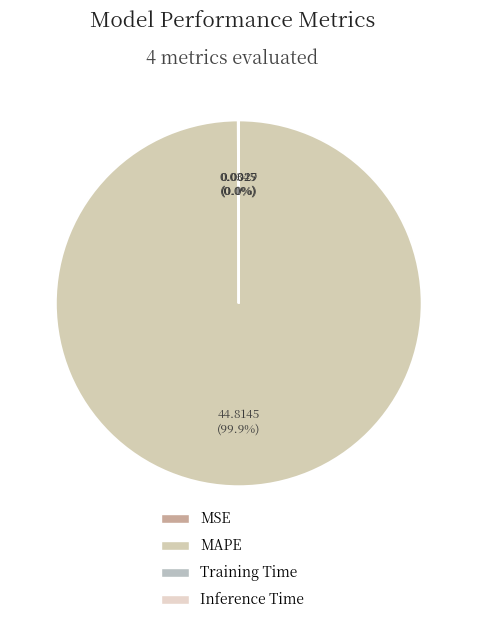

Combined, do Training Time and MSE account for over 50%?

No